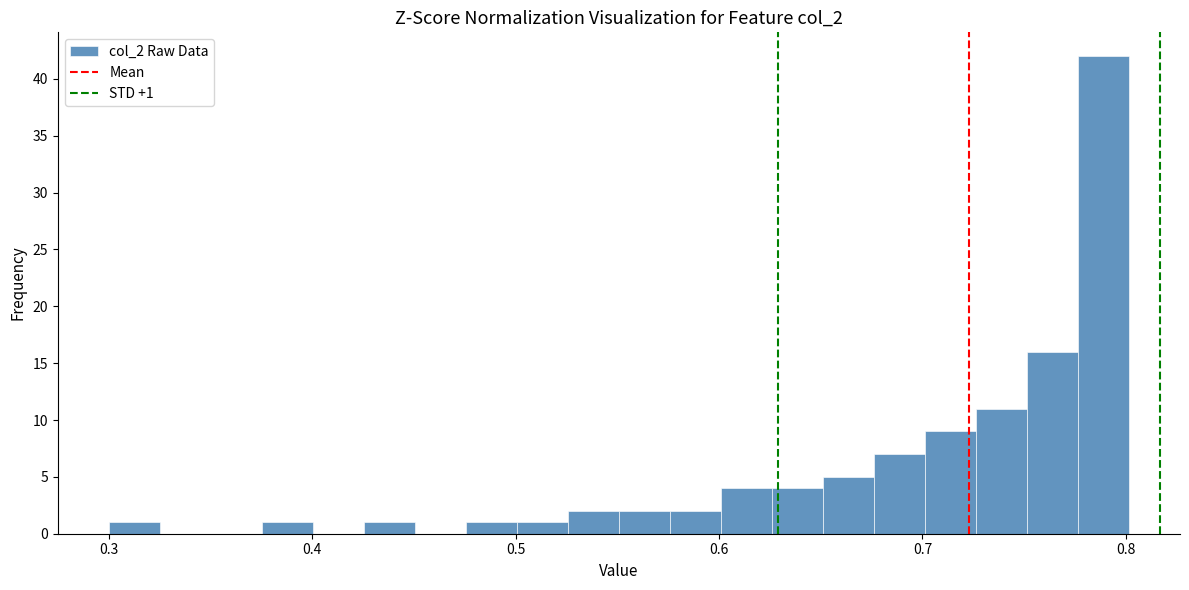

Read against the x-axis, roughly where is the centre of the tallest bar?

0.79